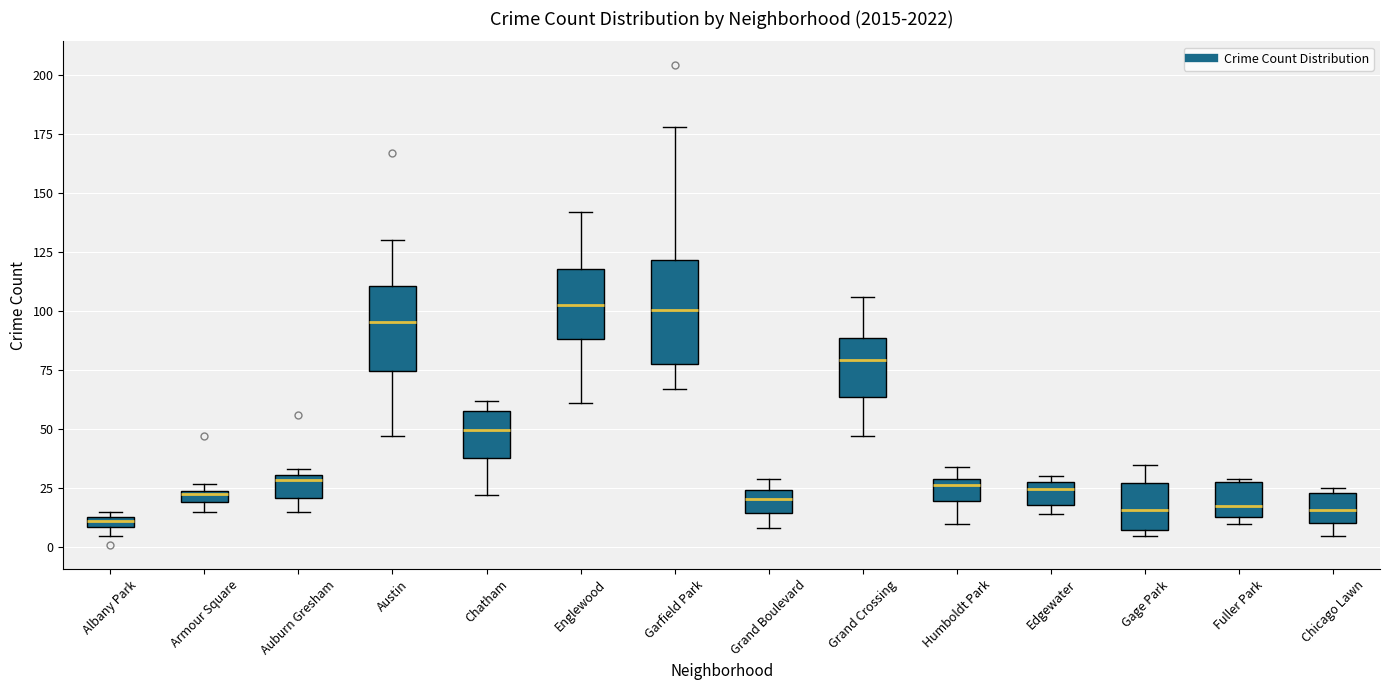

Which box is the tallest, from its lower edge to its upper edge?

Garfield Park